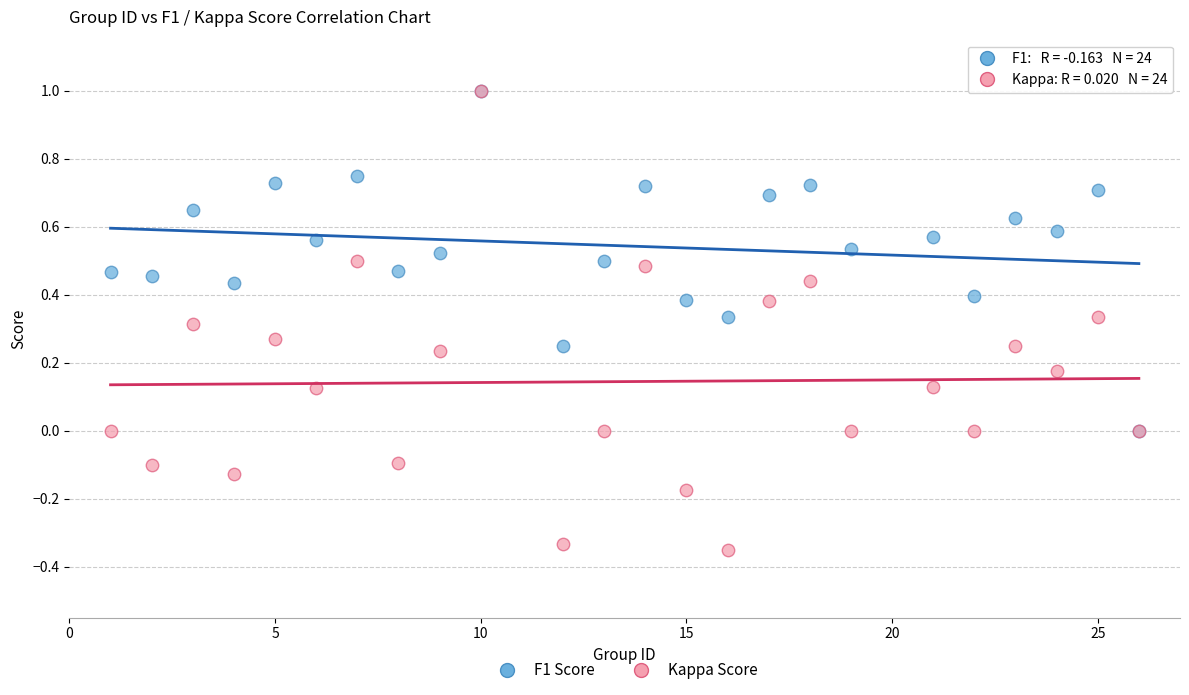

What are all the series names shown in the legend?

F1 Score, Kappa Score